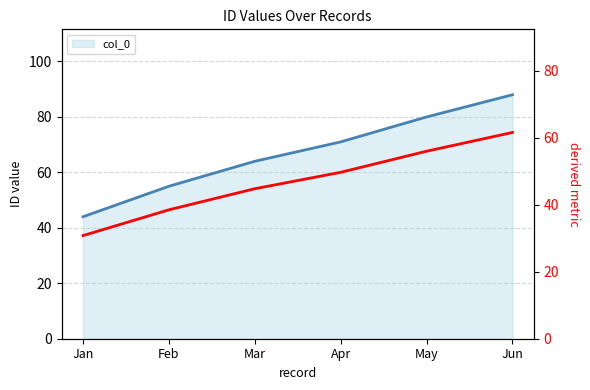

Reading right to left, what are all the values shown in this chart?

61.6	56.0	49.7	44.8	38.5	30.8